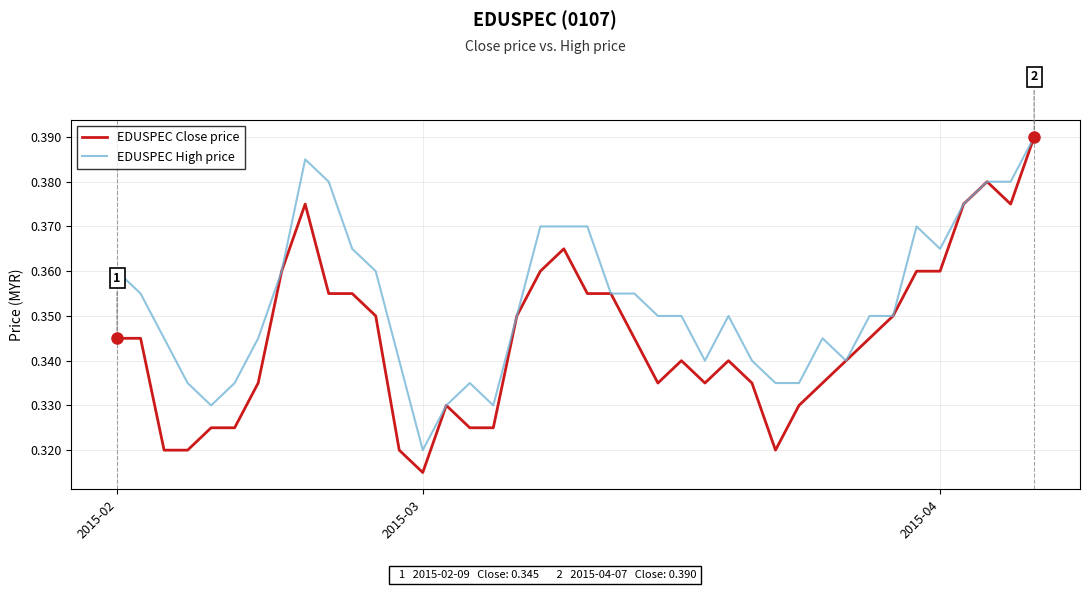

Which series has the widest spread of values?

EDUSPEC Close price